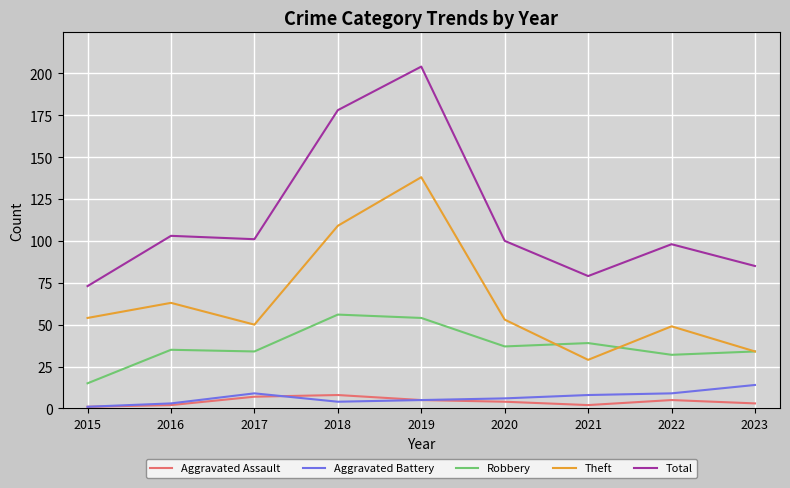

How many categories are shown in the chart?

9